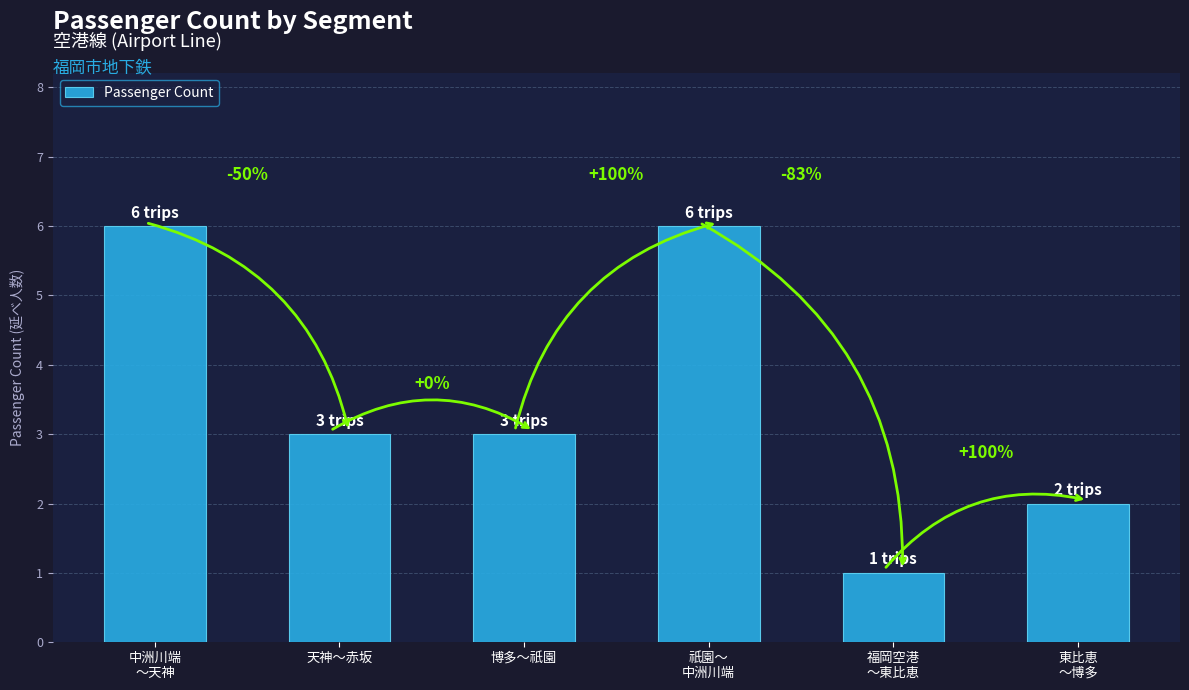

At which category does the chart reach its peak across all series?

中洲川端
～天神